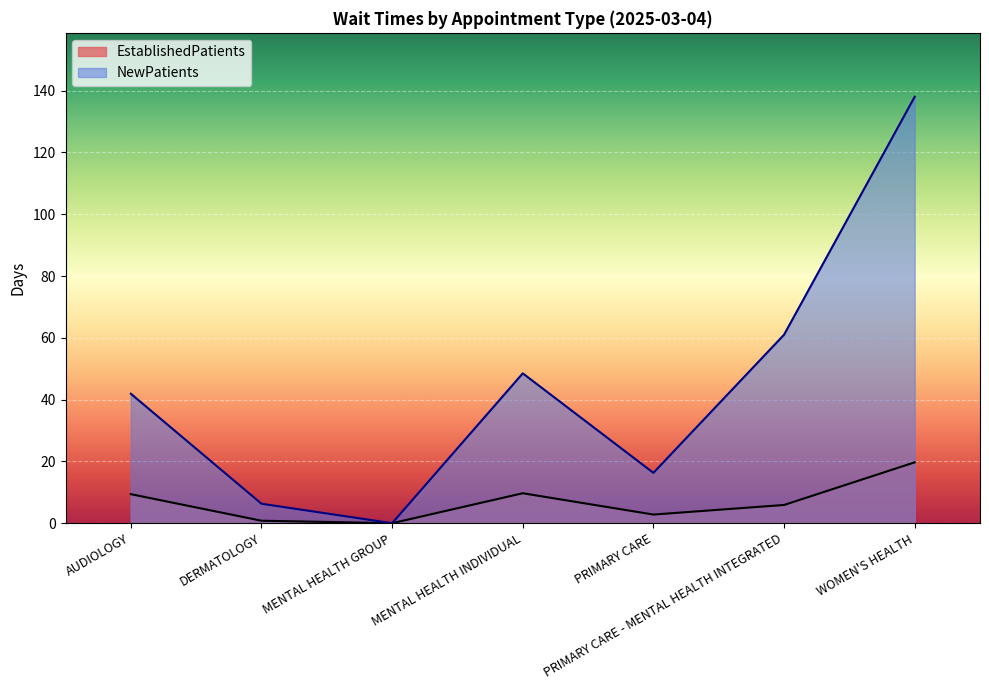

Where is EstablishedPatients nearest to the value 9?

AUDIOLOGY